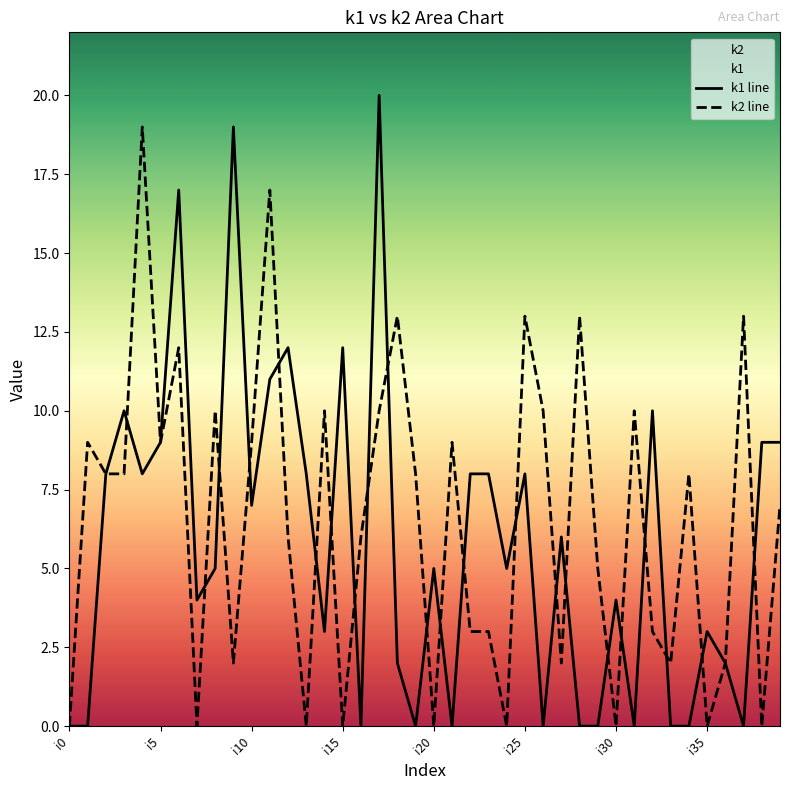

How many interior local peaks does the k1 line series have?

12